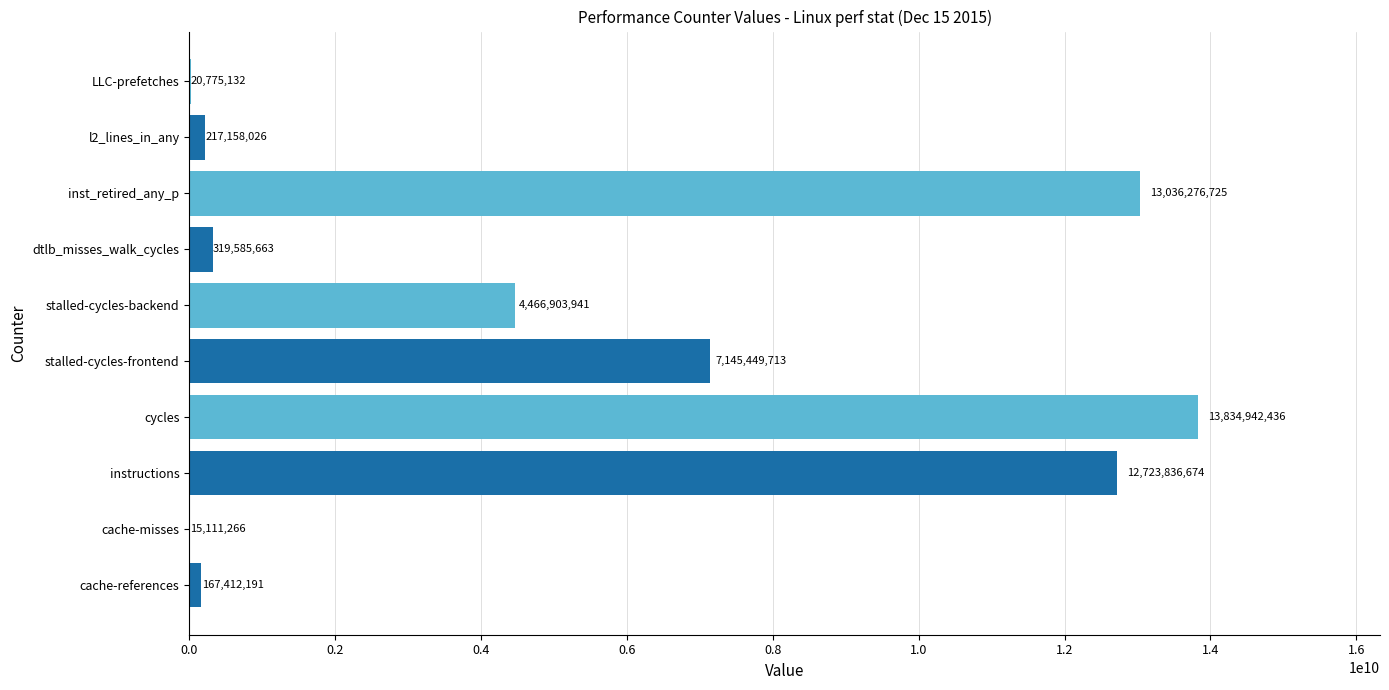

How many categories are shown in the chart?

10